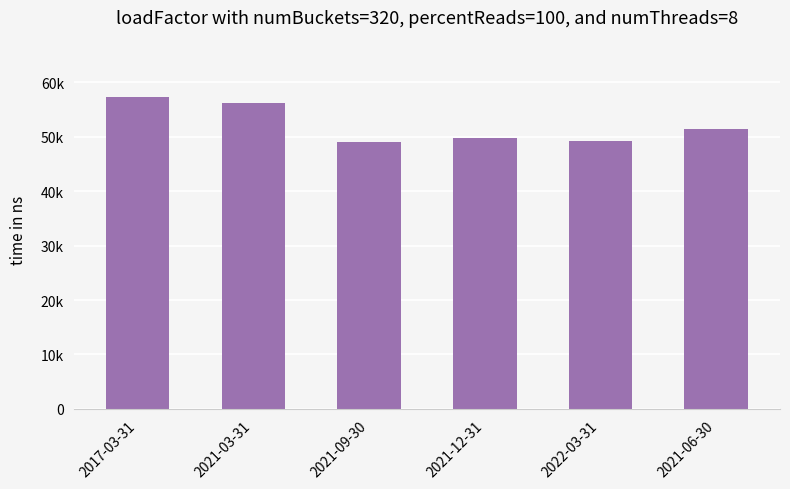

Rank the categories by value from lowest to highest.

2021-09-30, 2022-03-31, 2021-12-31, 2021-06-30, 2021-03-31, 2017-03-31